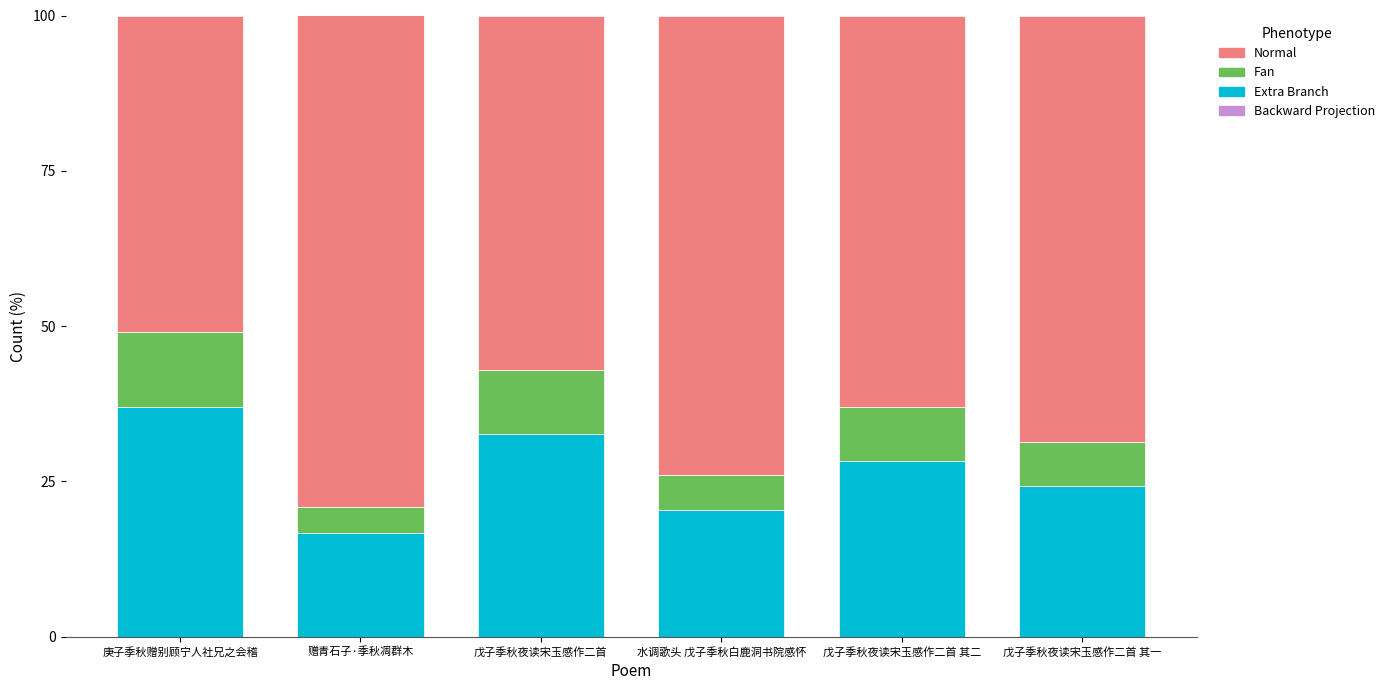

What is the sum of the Extra Branch values at 戊子季秋夜读宋玉感作二首 其二 and 戊子季秋夜读宋玉感作二首 其一?

52.7